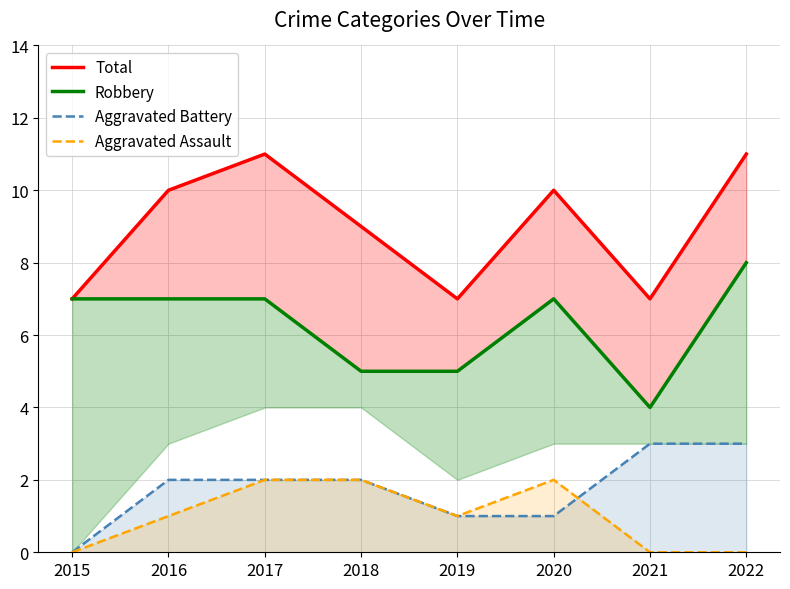

Reading left to right, transcribe all the data shown in this chart.

Total: 7	10	11	9	7	10	7	11
Robbery: 7	7	7	5	5	7	4	8
Aggravated Battery: 0	2	2	2	1	1	3	3
Aggravated Assault: 0	1	2	2	1	2	0	0